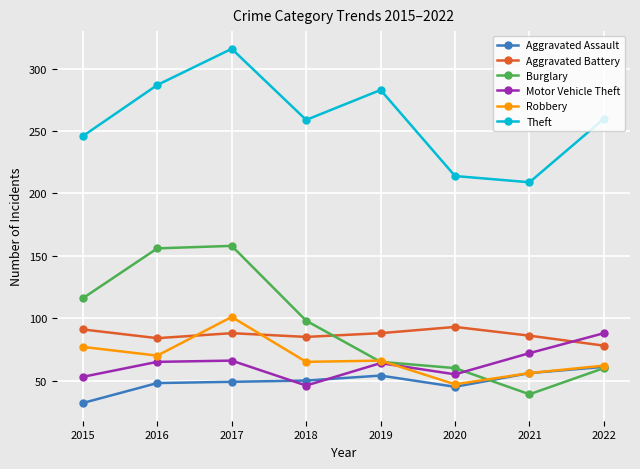

The value of Aggravated Assault at 2018 is 50. True or false?

True